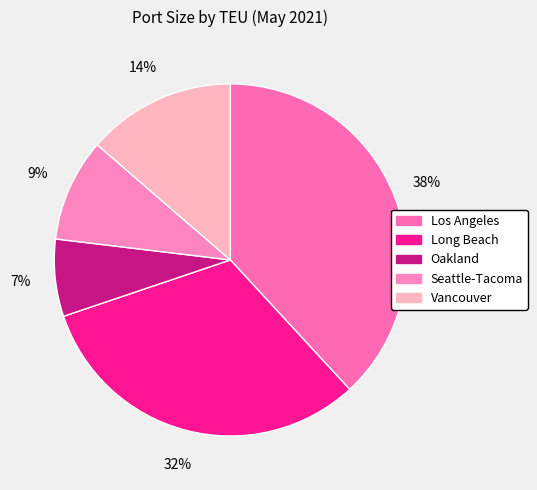

To the nearest percent, what is the difference between the largest and smallest slice percentages?

31%